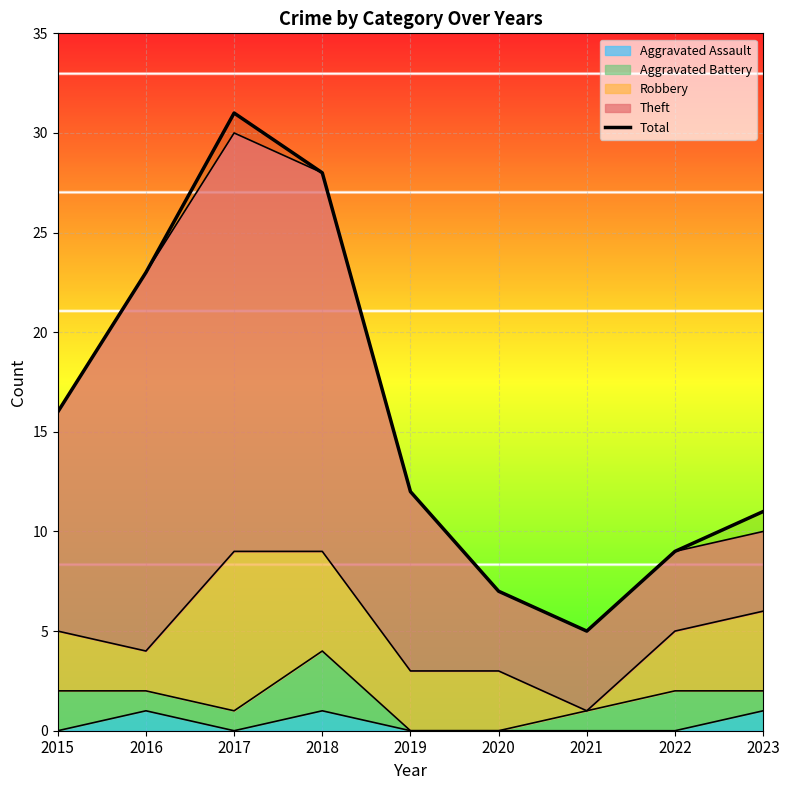

List the labels in order of value, smallest first.

2021, 2020, 2022, 2023, 2019, 2015, 2016, 2018, 2017